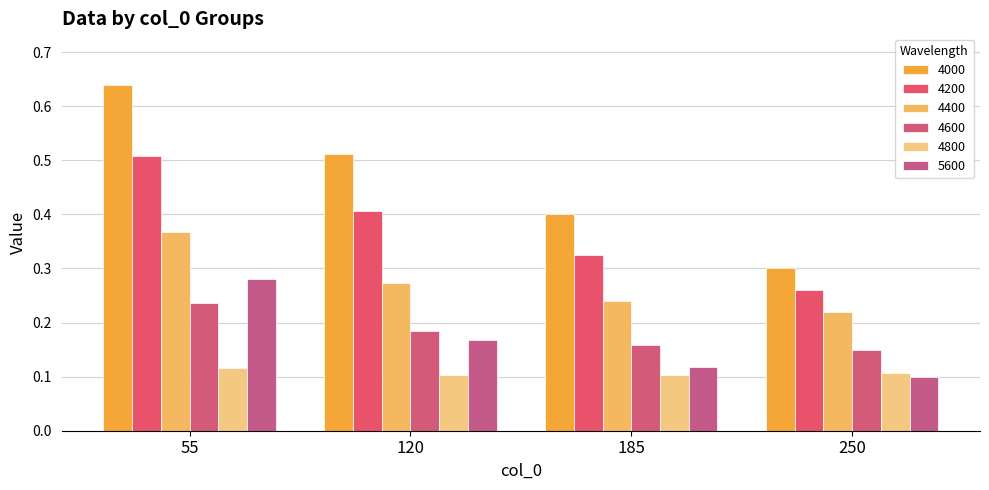

Which series has the largest total across all categories?

4000